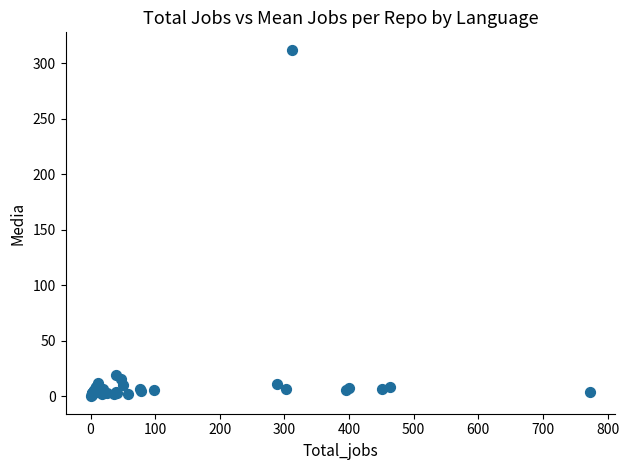

What Y value in the scatter plot is closest to 156?

19.5